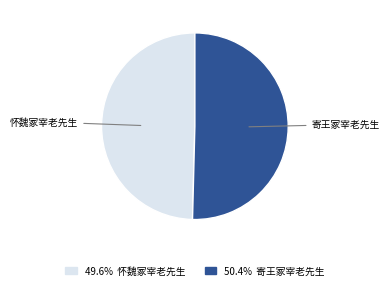

Does any single category account for the majority?

Yes